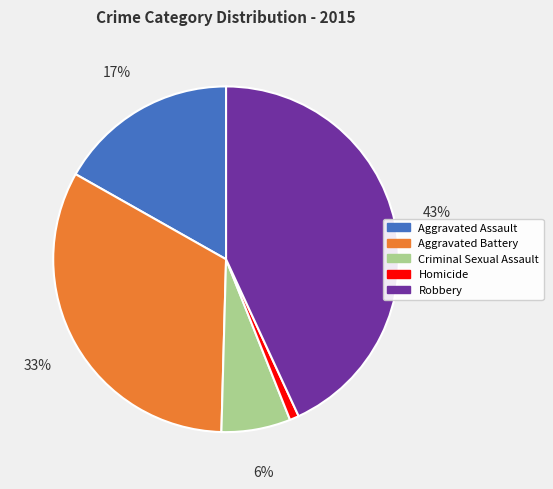

Count the number of slices in the pie.

5